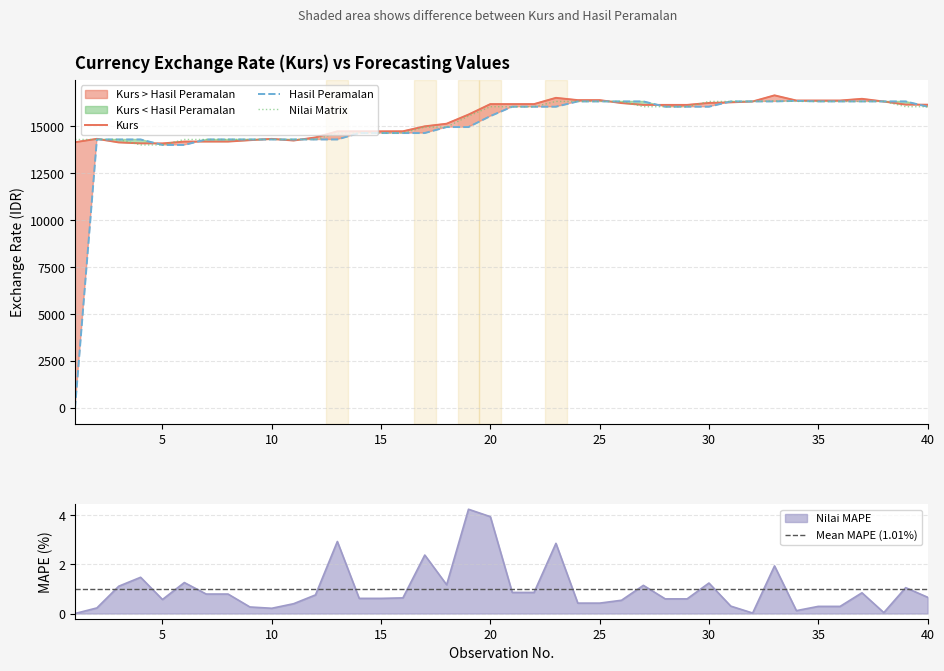

At which category is the sum across all series the highest?

33